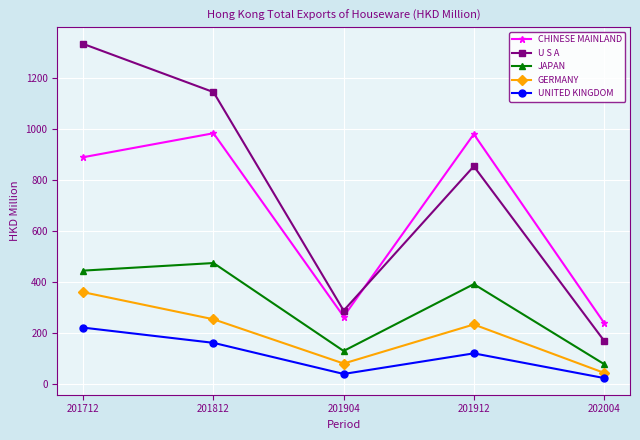

At which category does GERMANY reach its first local peak?

201912